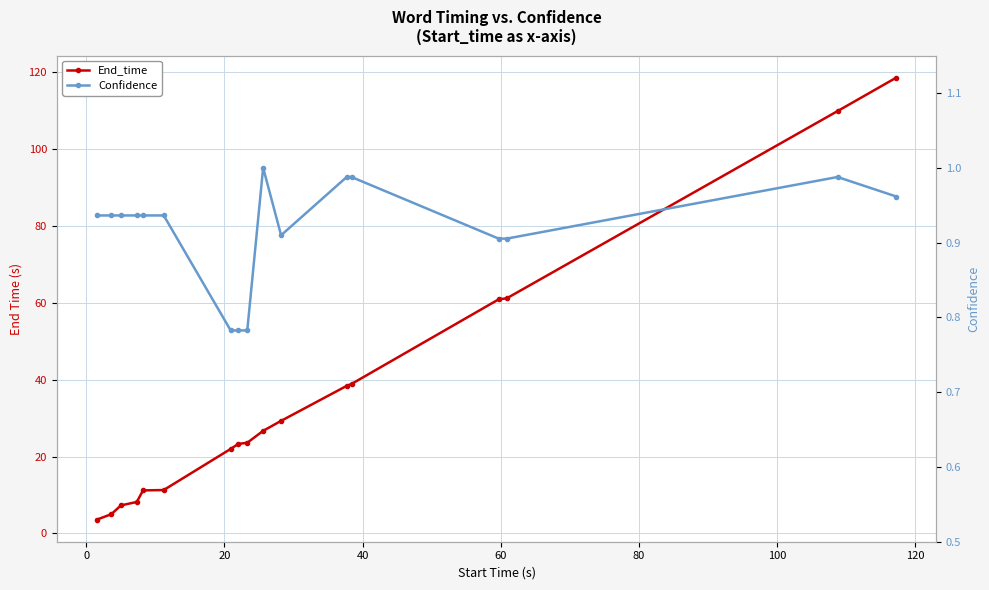

What is the difference between the second highest and second lowest values in the End_time series?

104.9